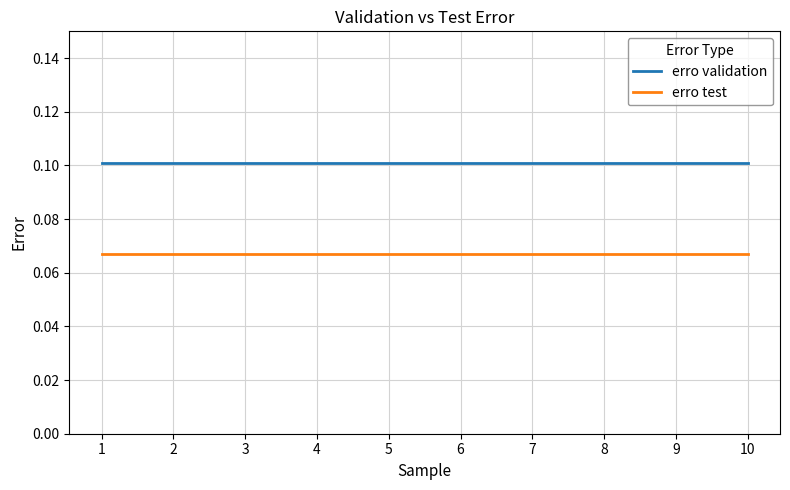

The erro test series shows 0.1 at 1. True or false?

True